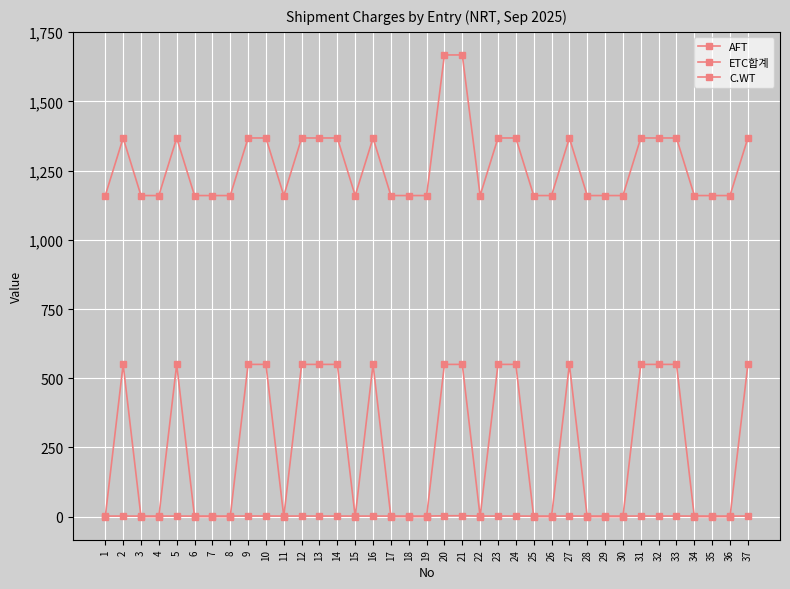

What is the value of the ETC합계 point at the 16th from the left?

550.0